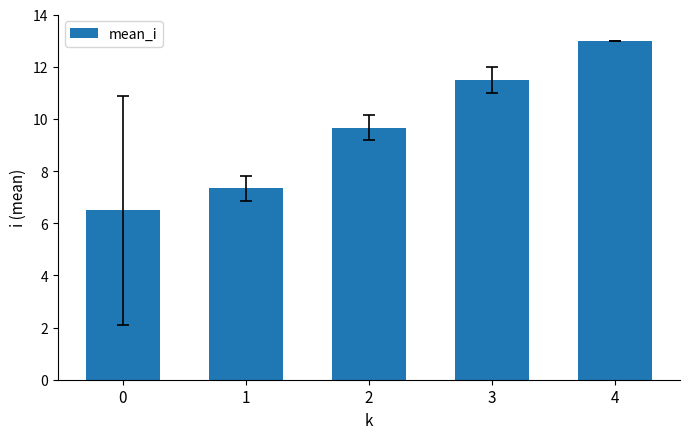

What is the difference between the maximum and minimum values?

6.5